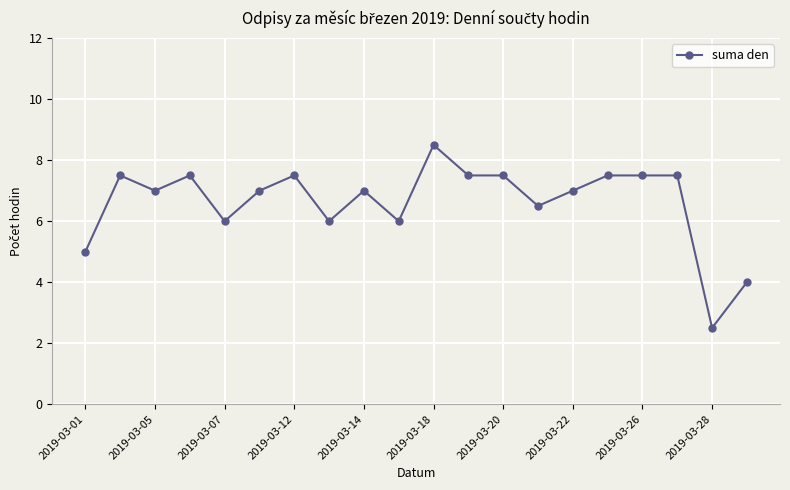

What is the minimum value shown in the chart?

2.5